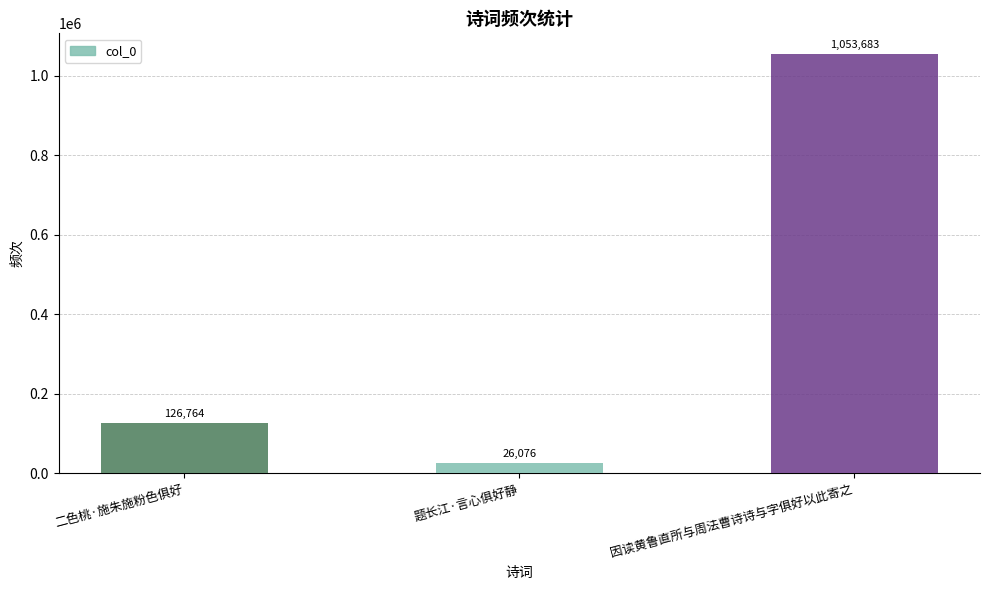

Read the value at 题长江·言心俱好静.

26076